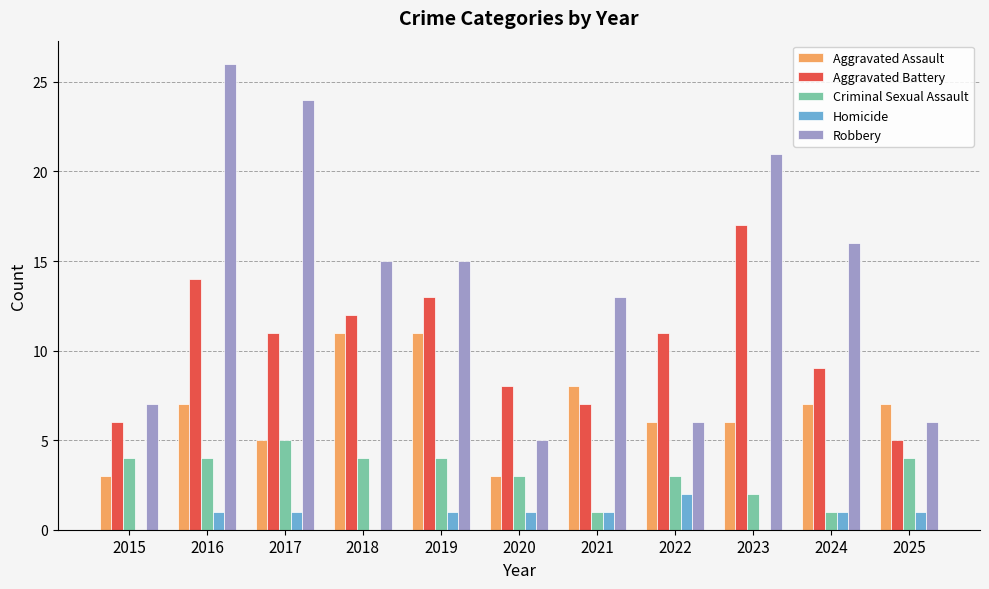

What is the sum of all Aggravated Assault values?

74